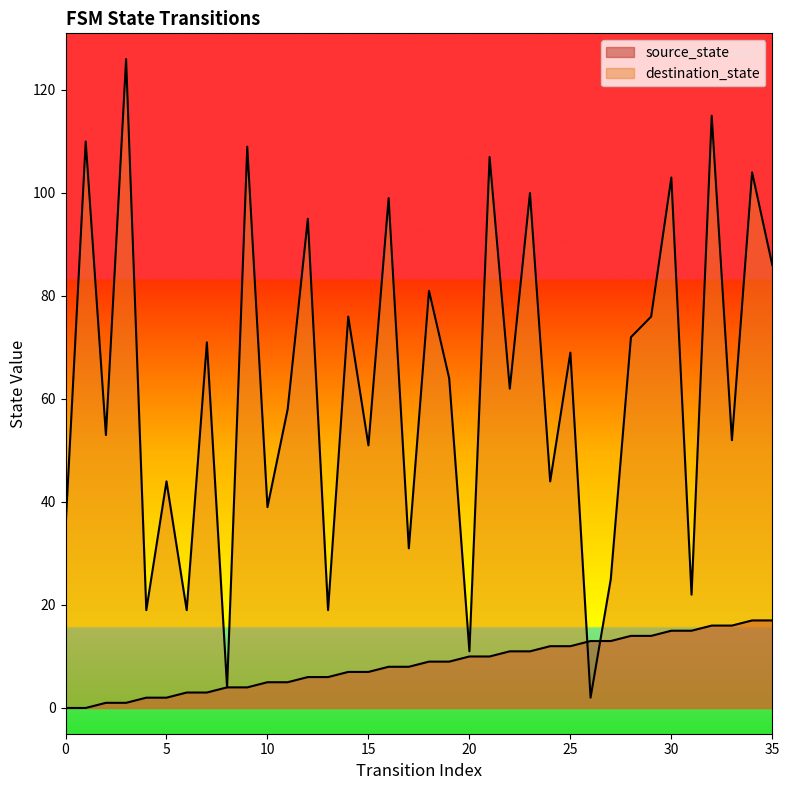

Which series has the widest spread of values?

destination_state